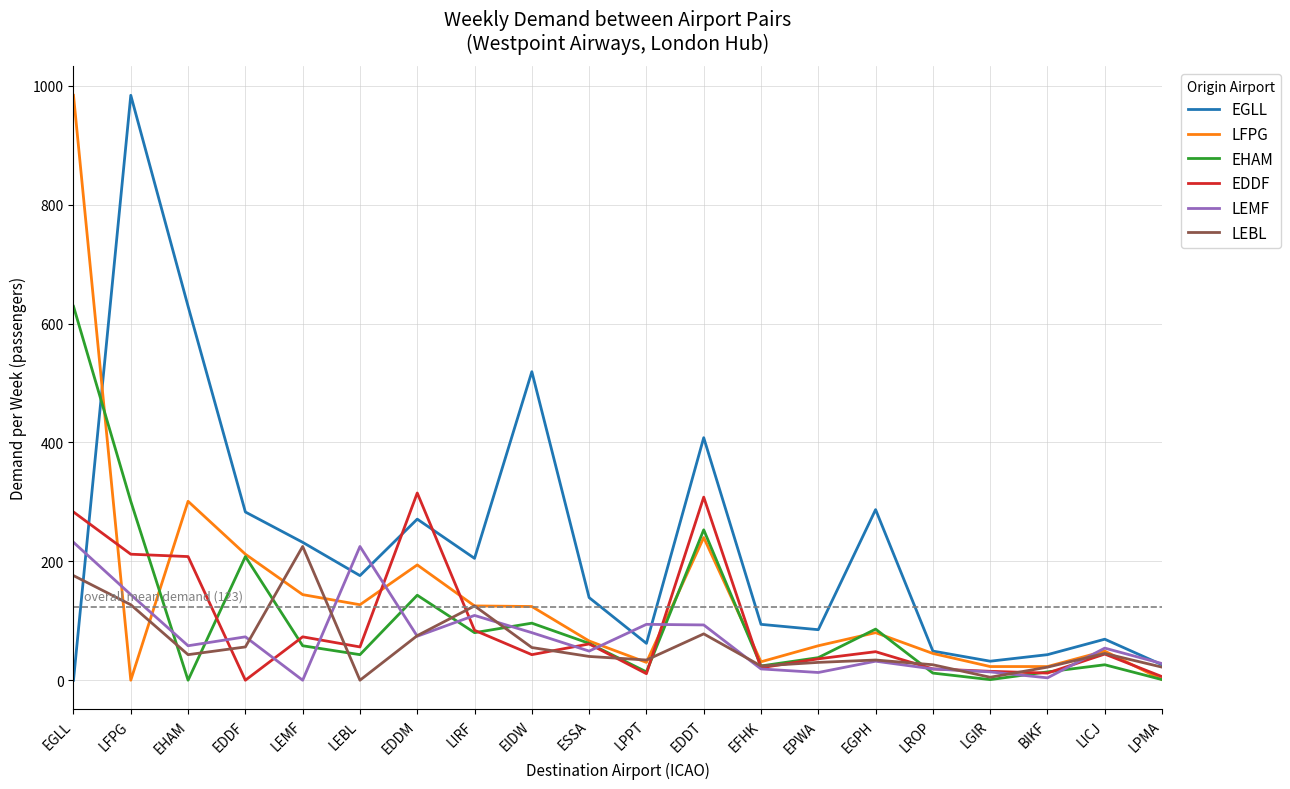

Between which two adjacent categories do EGLL and EDDF first intersect?

EGLL and LFPG